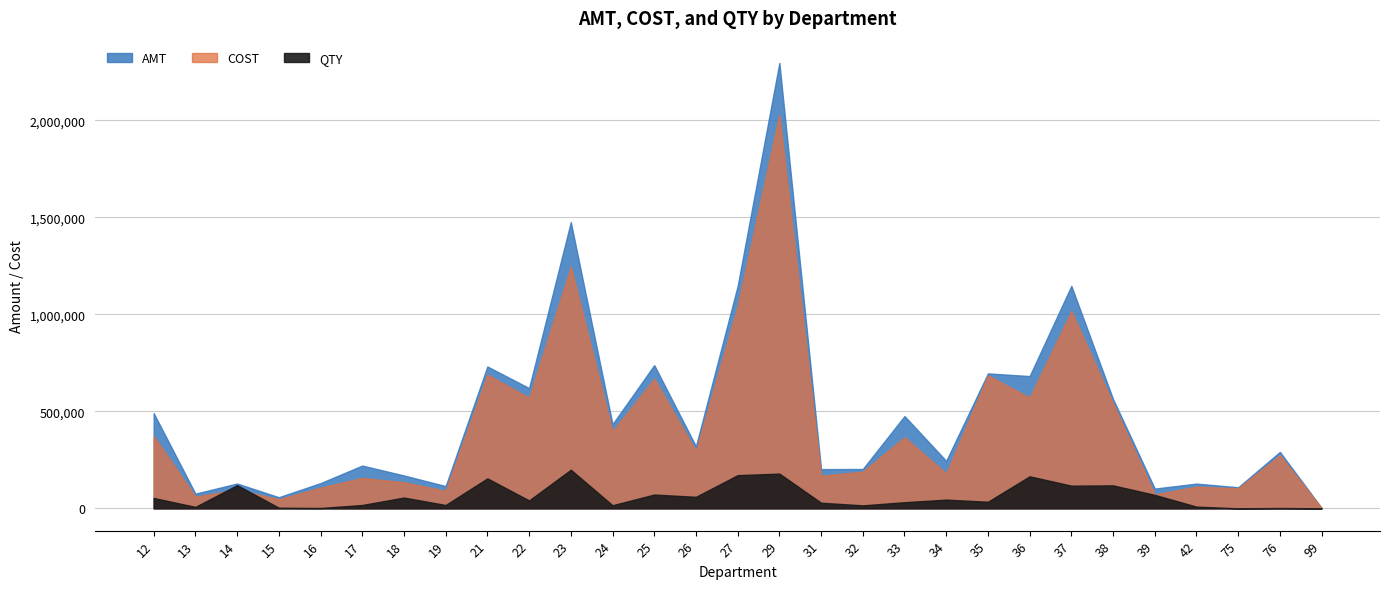

Is the value of QTY at 35 greater than the value of AMT at 16?

No